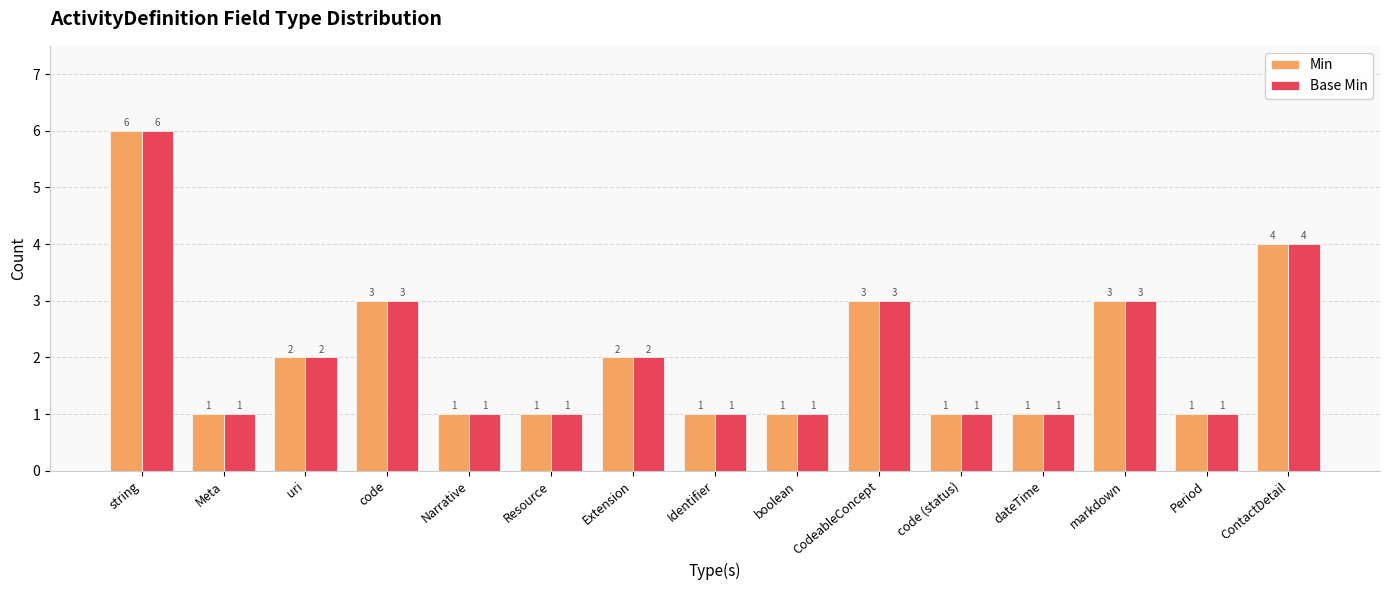

Does the chart contain stacked bars?

No